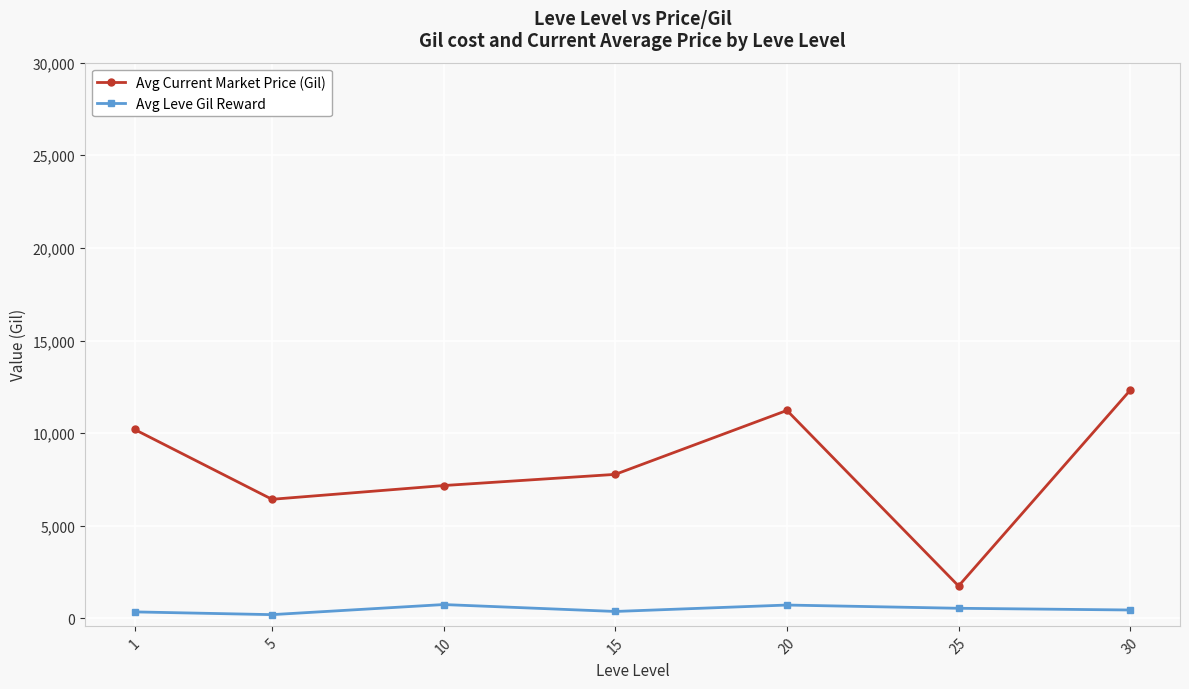

Count the number of categories in the chart.

7